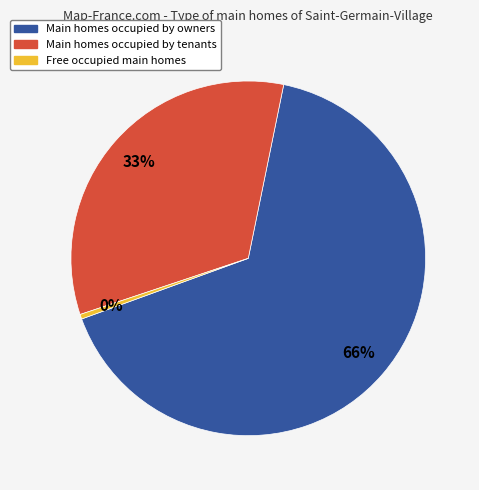

Does any single category account for the majority?

Yes